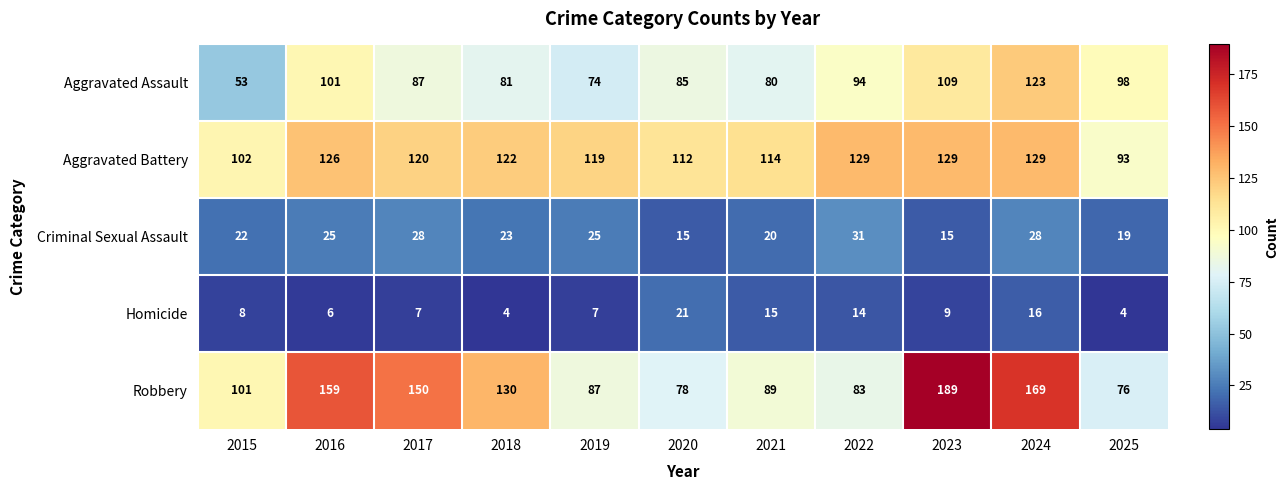

What is the total value across all series at 2018?

360